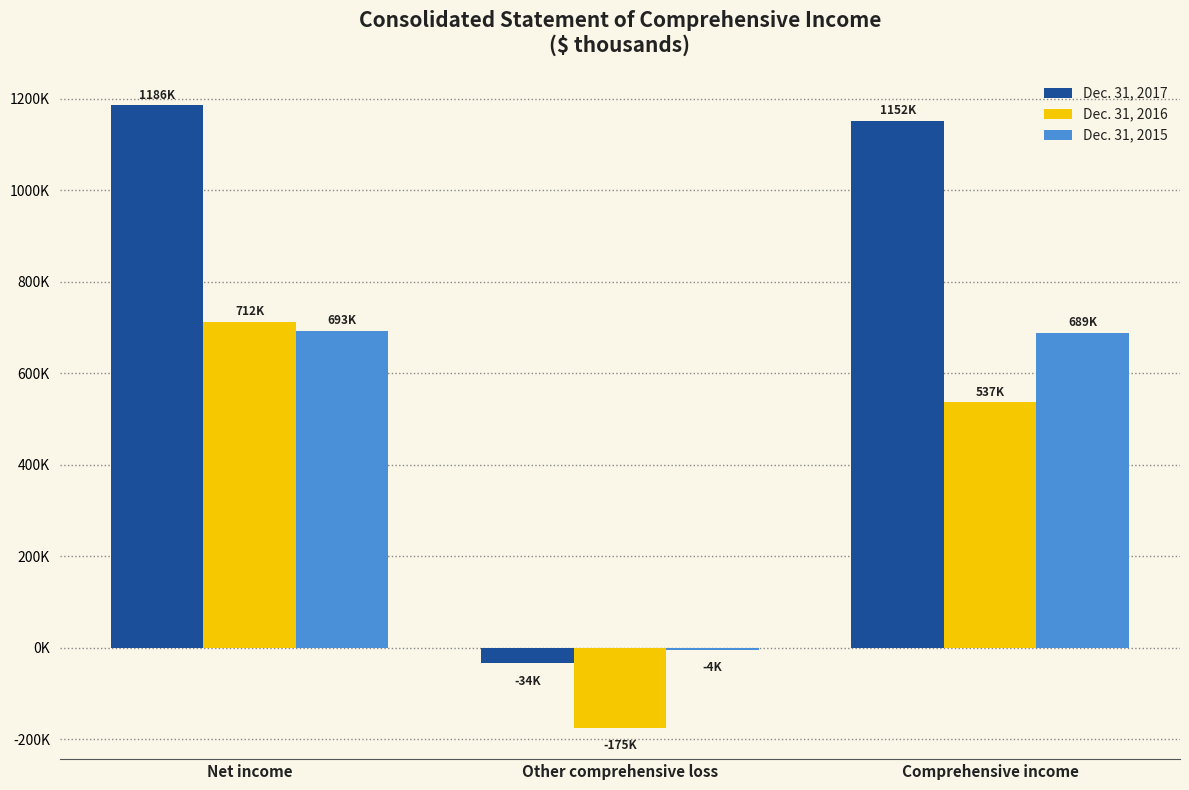

What is the difference between the Dec. 31, 2015 values at Other comprehensive loss and Comprehensive income?

693000